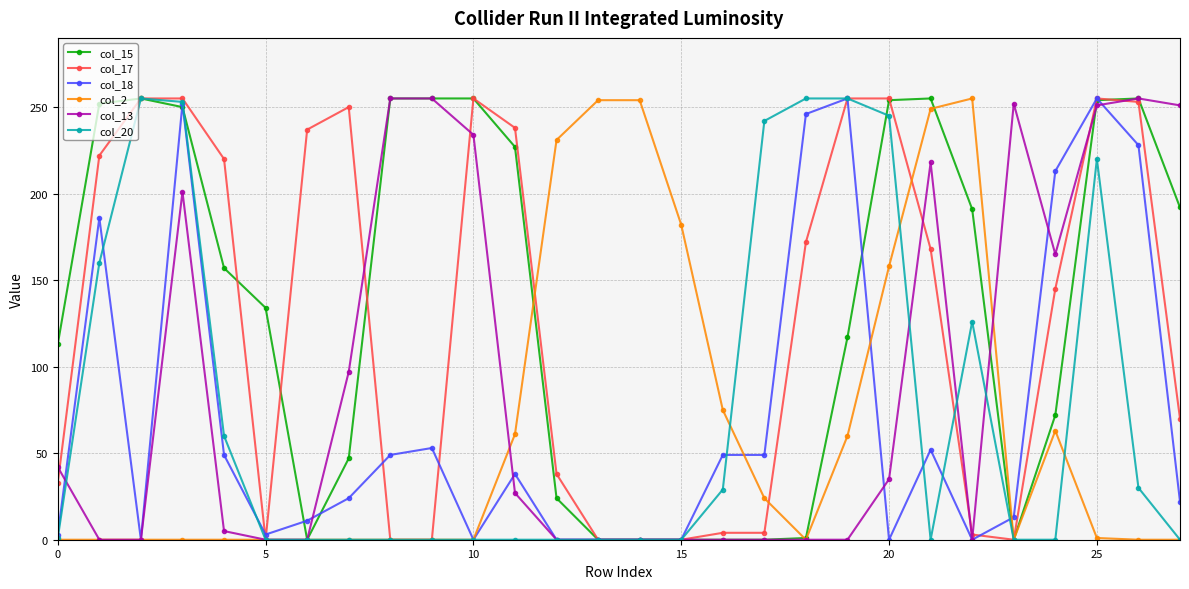

What is the sum of all col_2 values?

1867